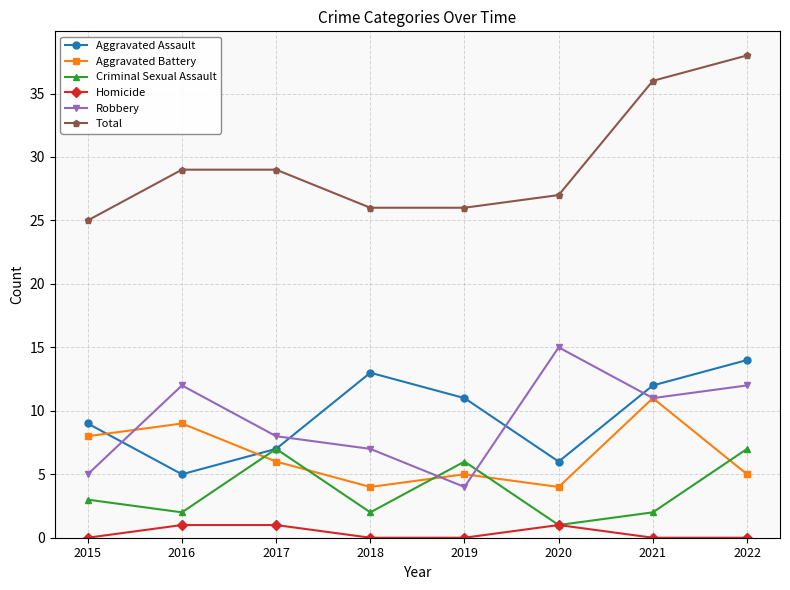

True or false: Total and Homicide cross at least once.

False